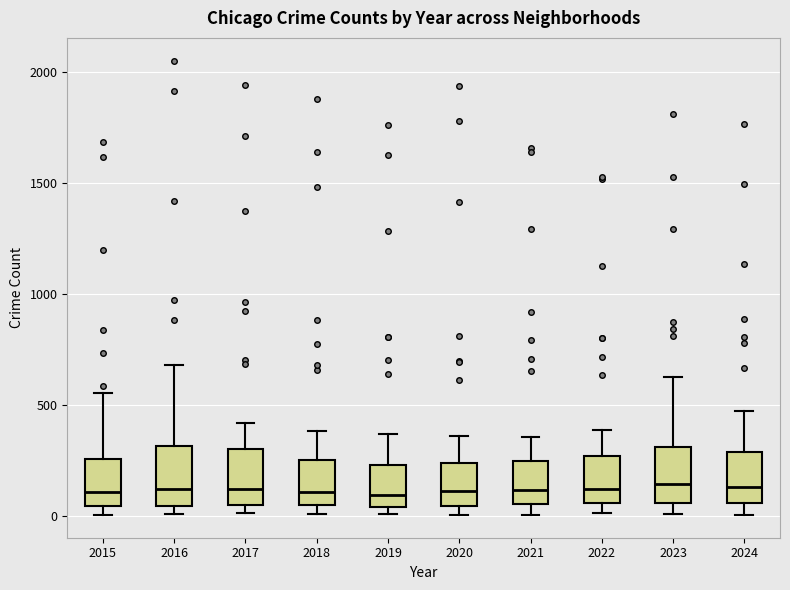

Reading left to right, transcribe this box plot: for each box, give where its median line is, the range the box spans, and where its two whiskers end, as read against the y-axis. The values are not printed on the chart, so give them approximately, as read against the axis.

2015: median 100, box 50 to 250, whiskers 0 to 550
2016: median 100, box 50 to 300, whiskers 0 to 700
2017: median 100, box 50 to 300, whiskers 0 to 400
2018: median 100, box 50 to 250, whiskers 0 to 400
2019: median 100, box 50 to 250, whiskers 0 to 350
2020: median 100, box 50 to 250, whiskers 0 to 350
2021: median 100, box 50 to 250, whiskers 0 to 350
2022: median 100, box 50 to 250, whiskers 0 to 400
2023: median 150, box 50 to 300, whiskers 0 to 650
2024: median 150, box 50 to 300, whiskers 0 to 500